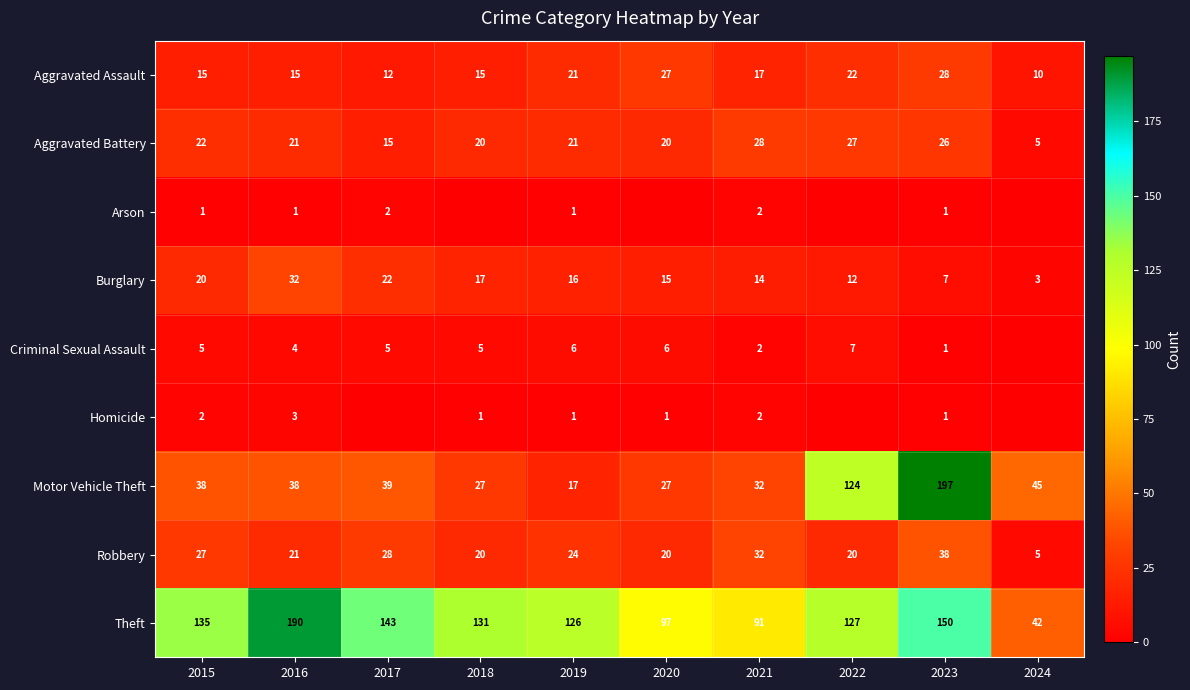

Which label corresponds to the largest value in the chart?

2023